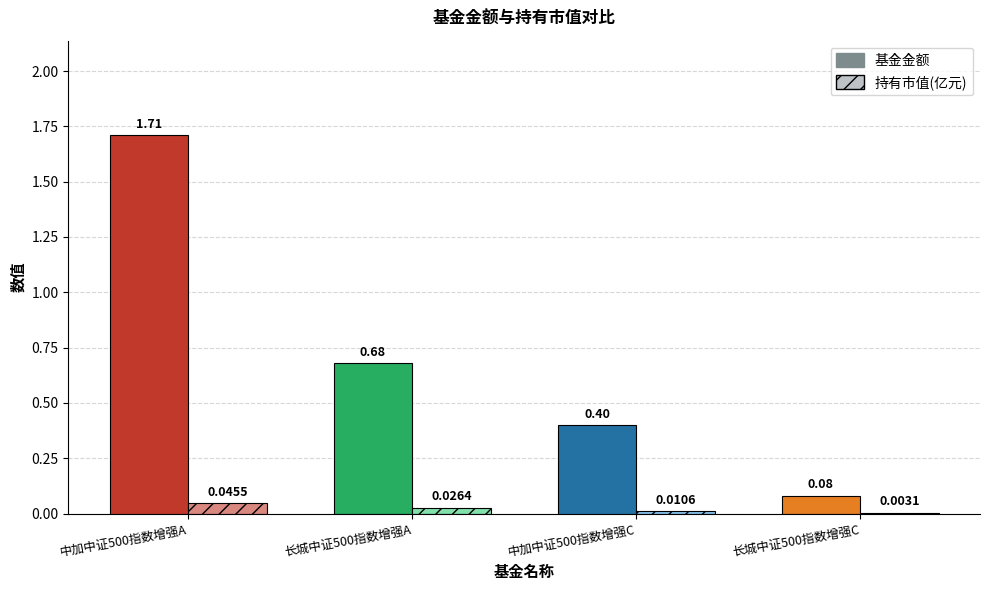

Reading left to right, transcribe all the data shown in this chart.

基金金额: 中加中证500指数增强A=1.7	长城中证500指数增强A=0.7	中加中证500指数增强C=0.4	长城中证500指数增强C=0.1
持有市值(亿元): 中加中证500指数增强A=0.0	长城中证500指数增强A=0.0	中加中证500指数增强C=0.0	长城中证500指数增强C=0.0